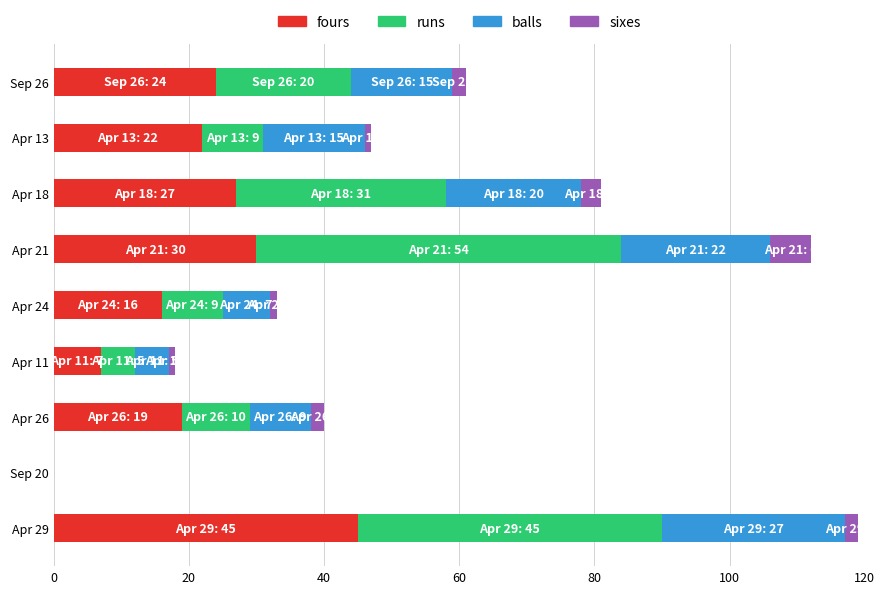

The fours series shows 7 at Apr 11. True or false?

True